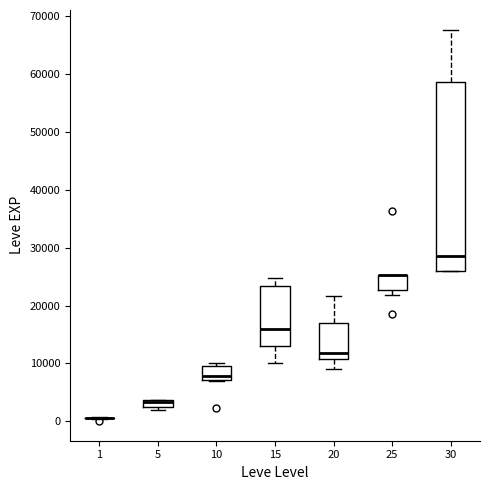

Comparing the boxes themselves (not the whiskers), which one is the tallest?

30